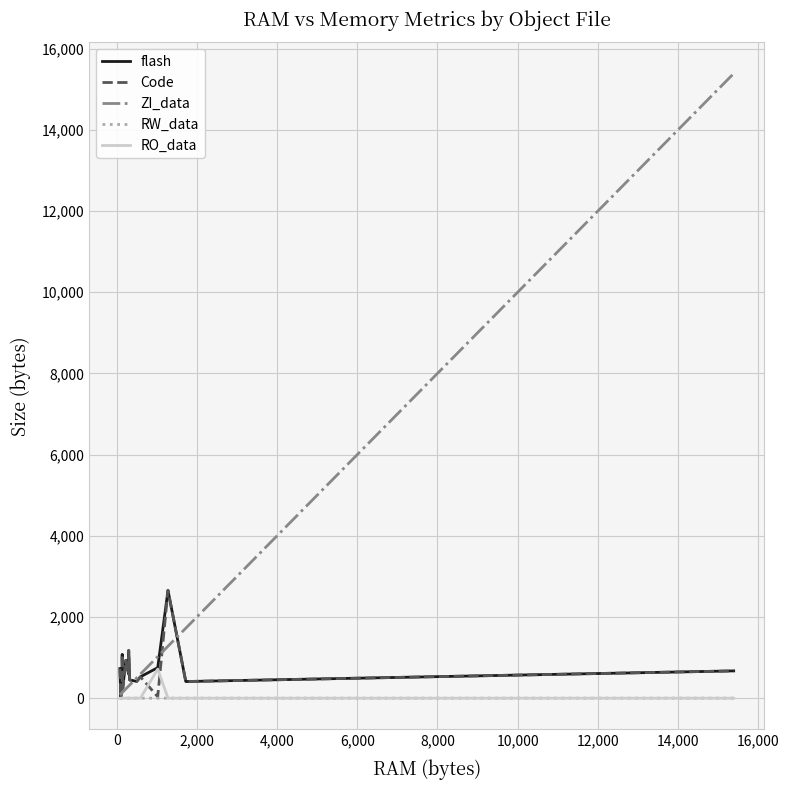

Which series has the largest total across all categories?

ZI_data